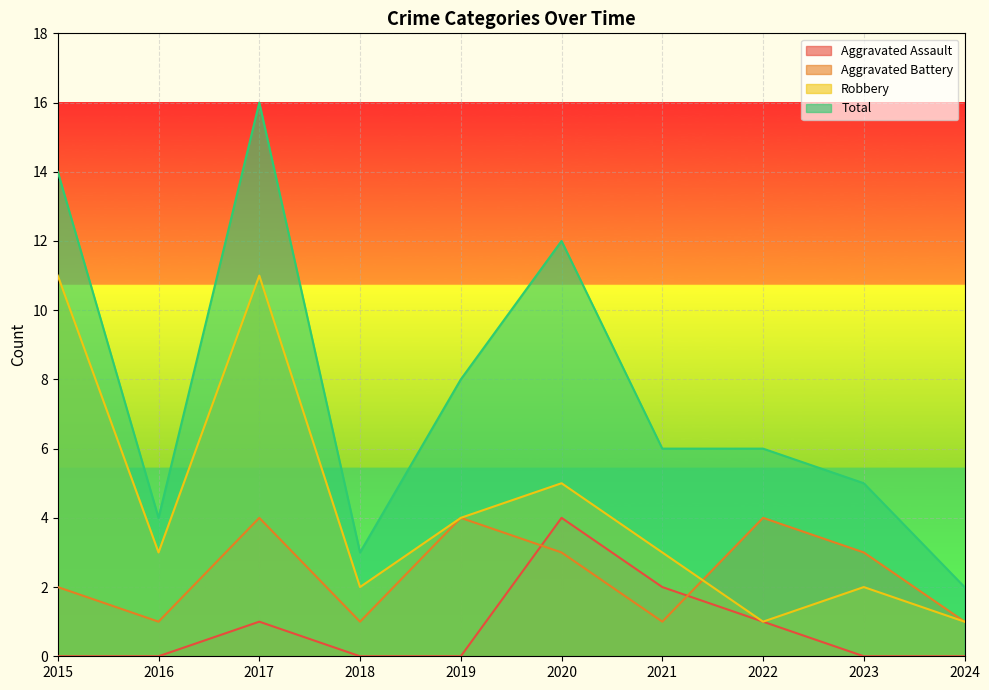

Does the chart display data point markers on the line(s)?

No